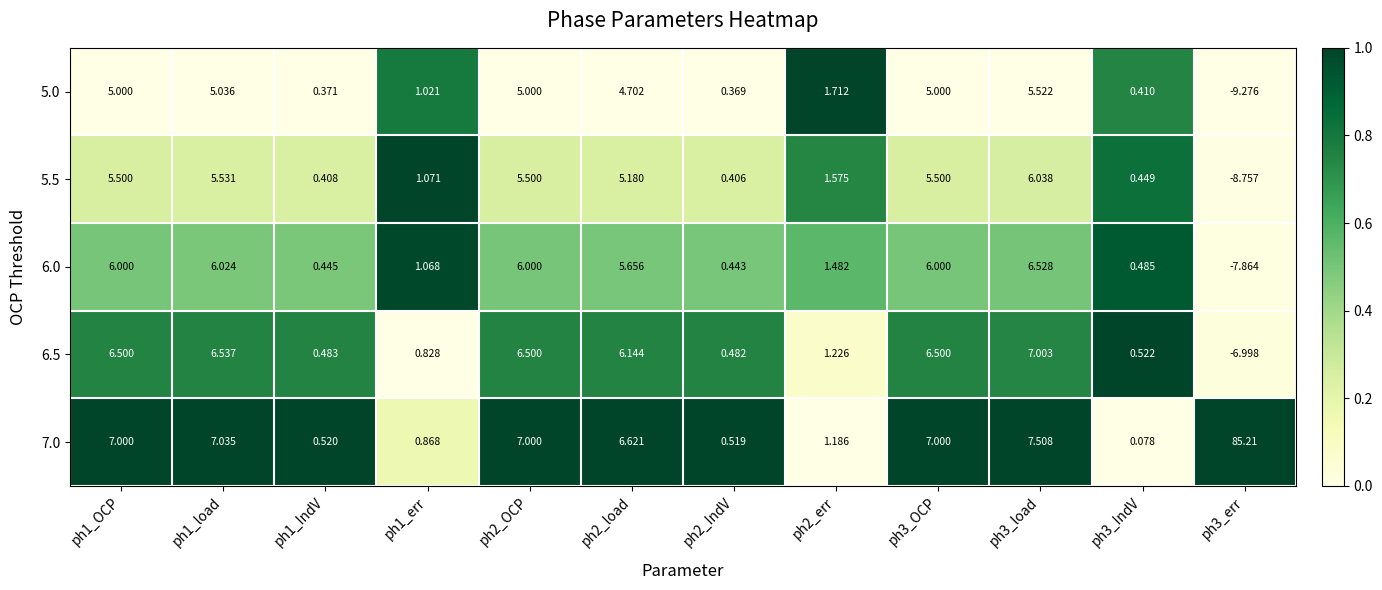

How many data points does each series have?

12